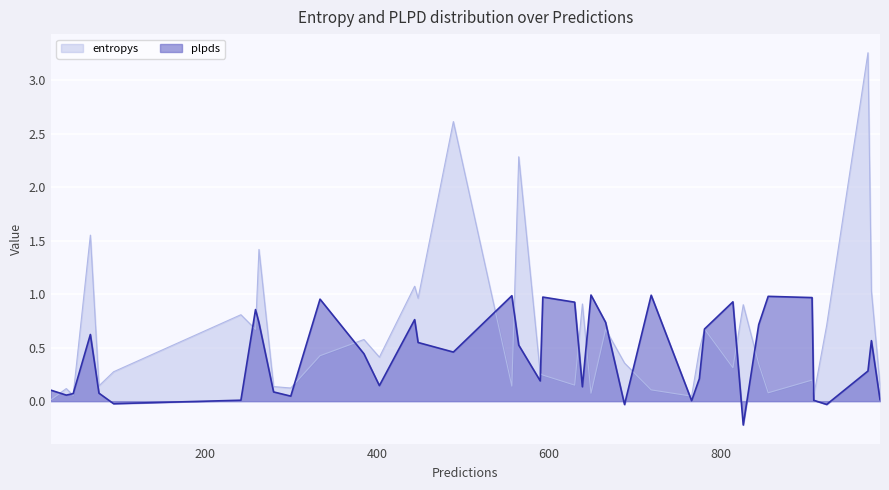

Between 15 and 24, which series saw the biggest shift?

entropys